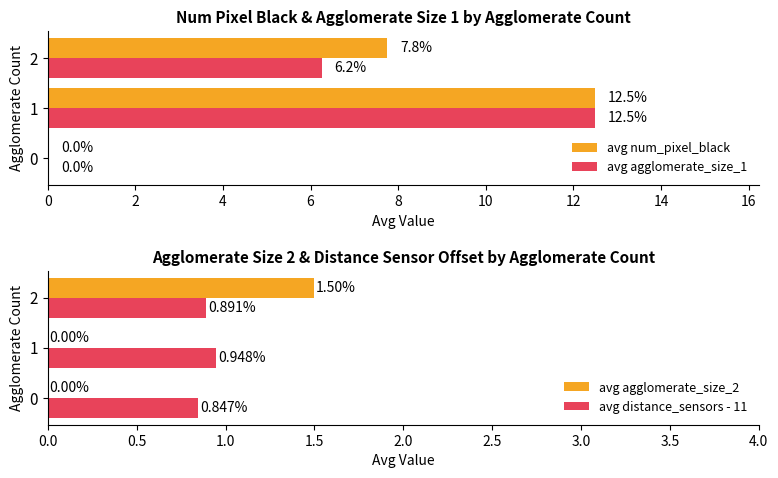

What is the sum of all avg agglomerate_size_1 values?

18.7